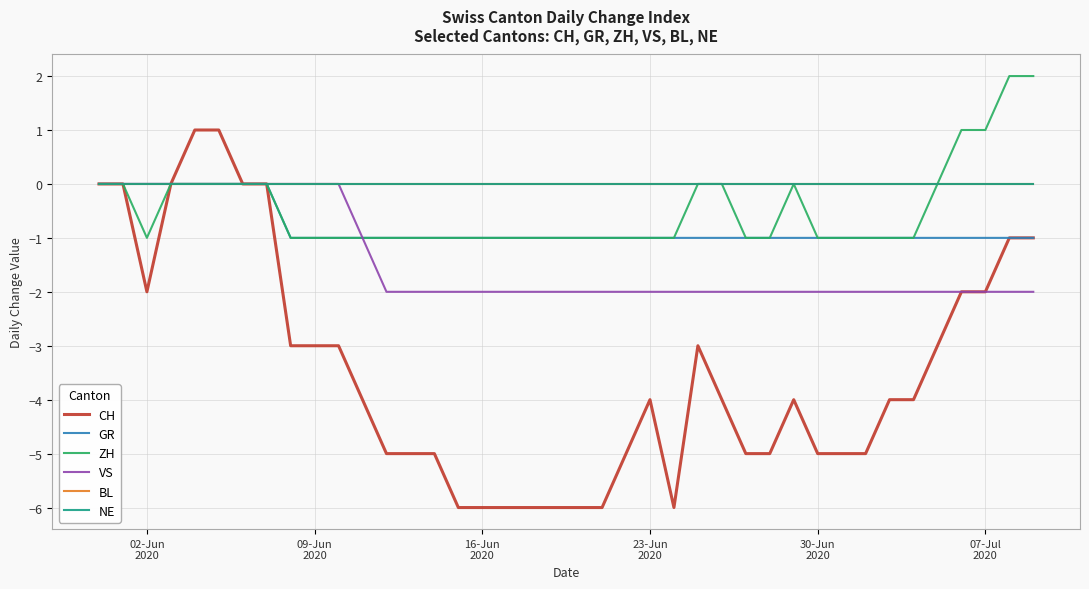

How many lines are shown in the chart?

6